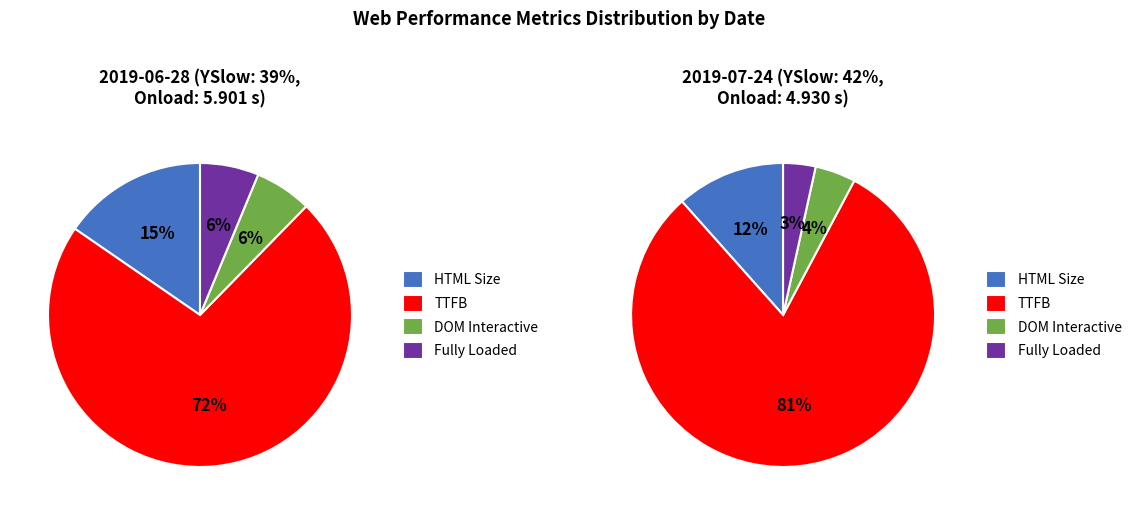

What is the ratio of the value at YSlow 39% to the value at YSlow 42%?

1.2